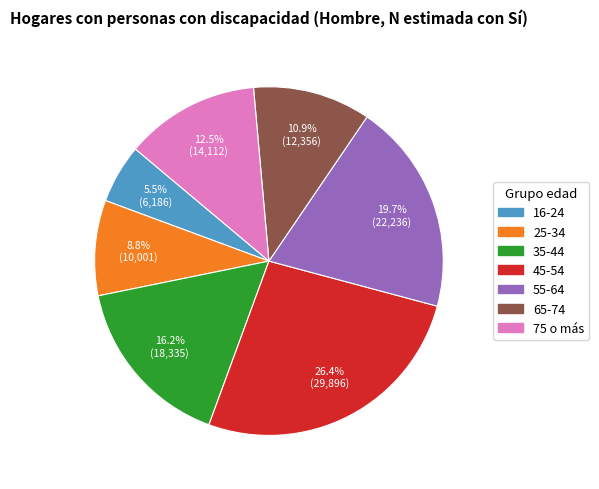

What is the smallest slice in the pie chart?

16-24